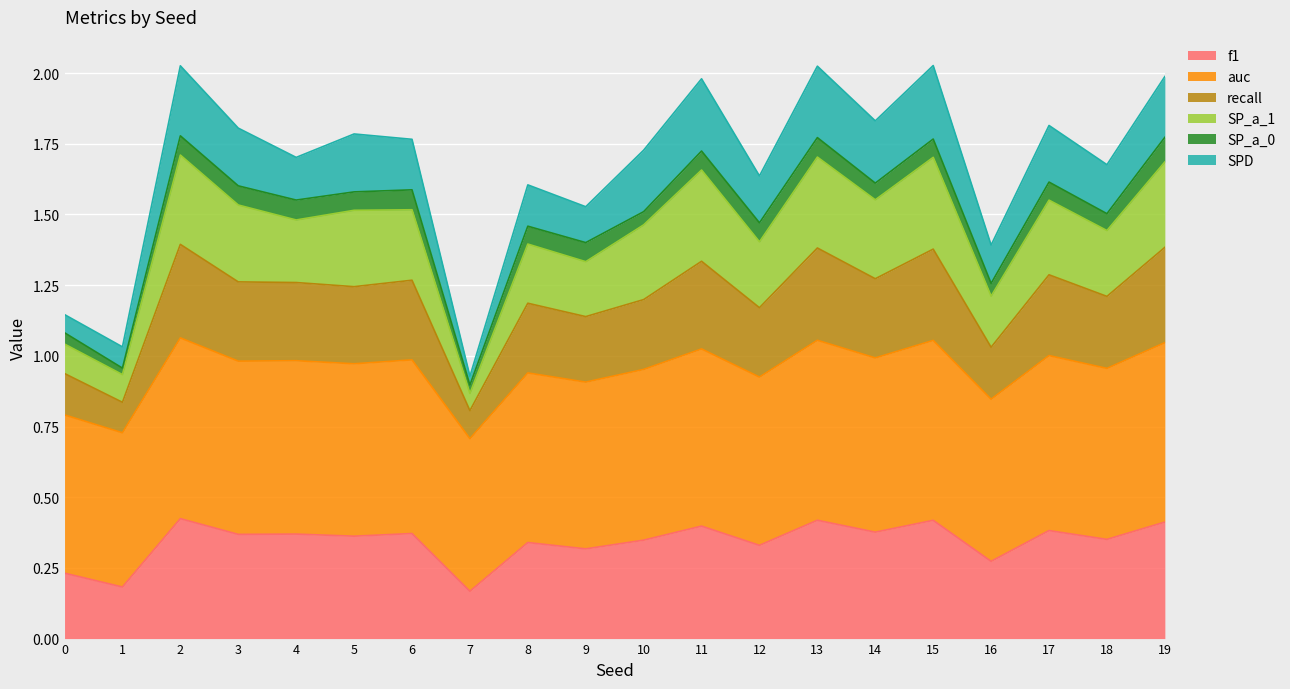

At how many categories does at least one series exceed 1?

19